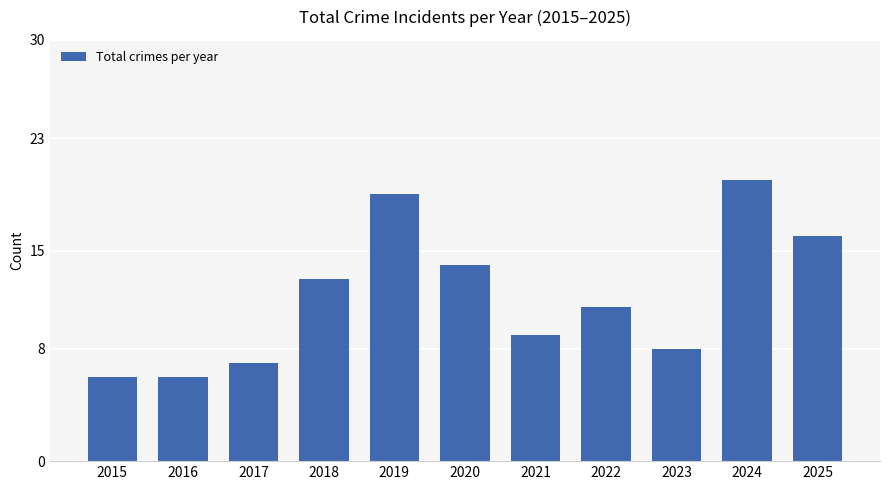

Count the number of data series in this chart.

1